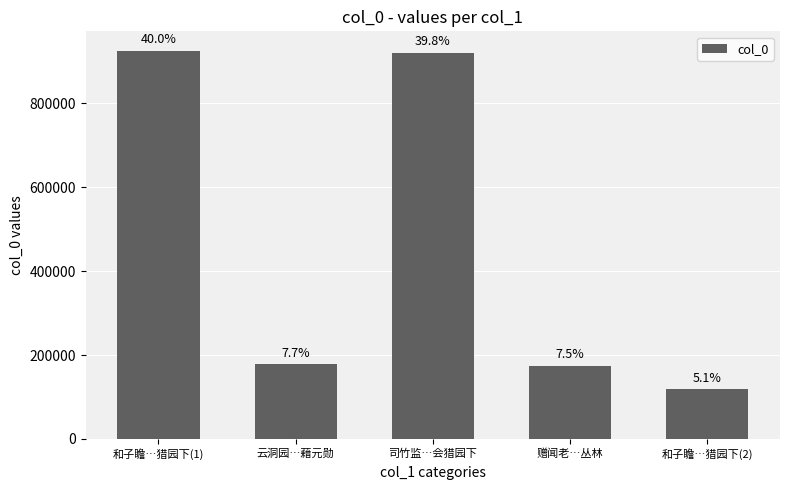

Which label corresponds to the smallest value in the chart?

和子瞻…猎园下(2)